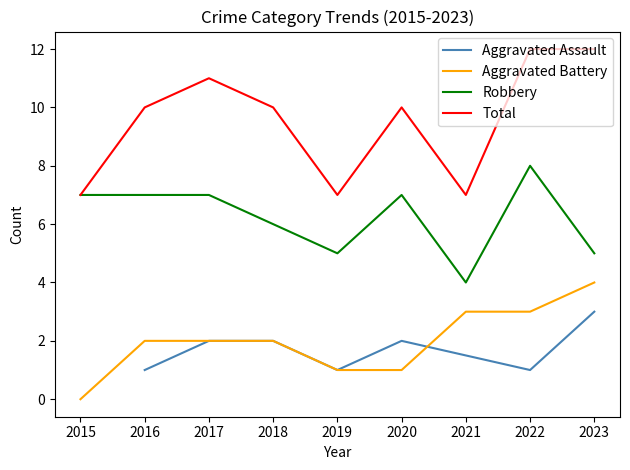

What is the difference between the highest and lowest values at 2017?

9